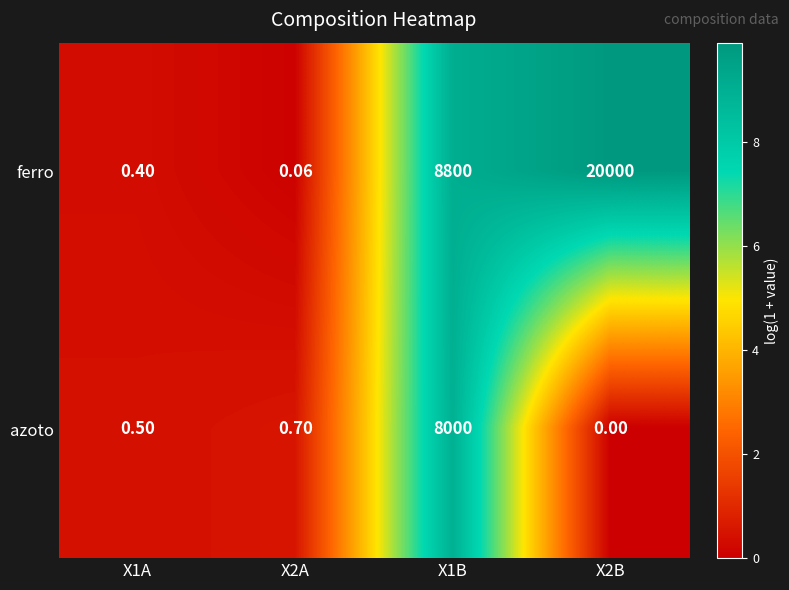

List the series in order of their peak value, lowest first.

azoto, ferro